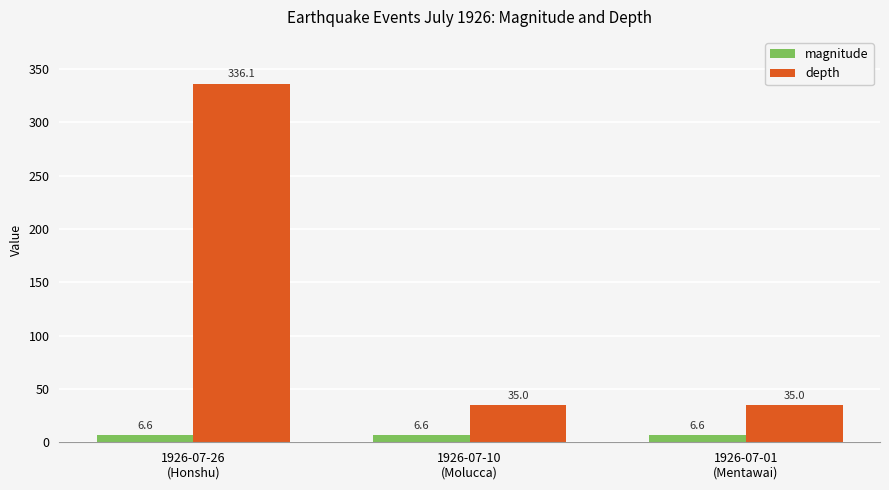

The depth series shows 155.1 at 1926-07-26
(Honshu). True or false?

False